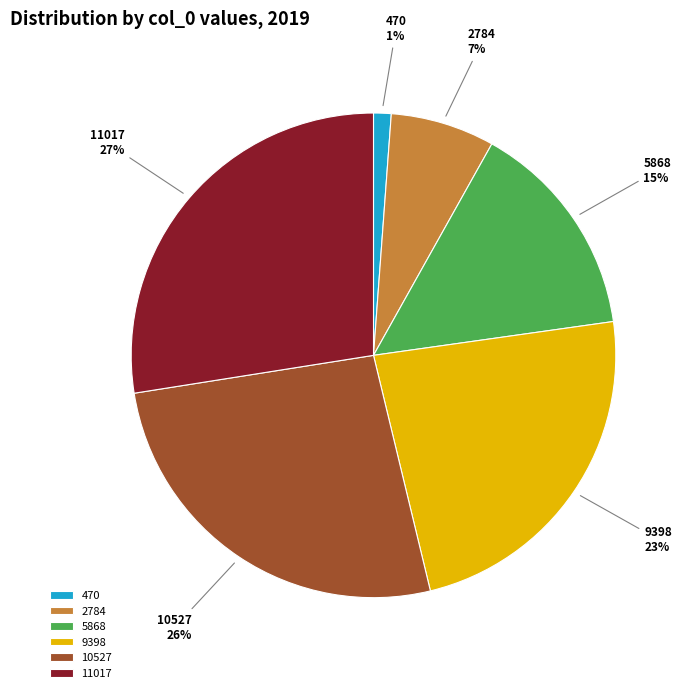

Does any single category account for the majority?

No